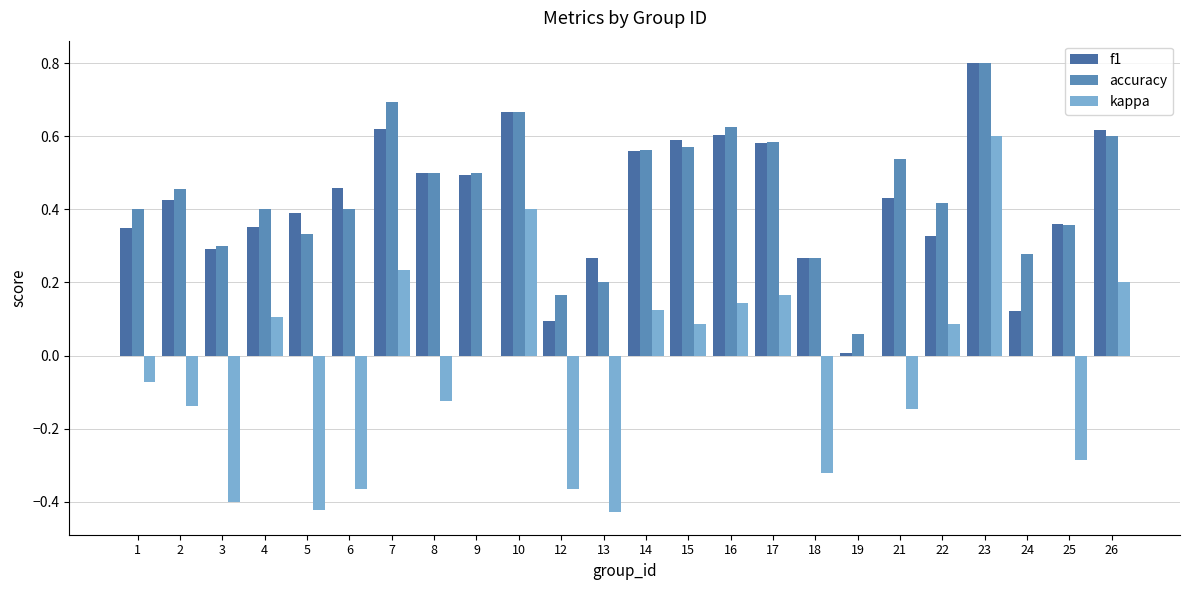

Is it true that accuracy equals 0.1 at 25?

False